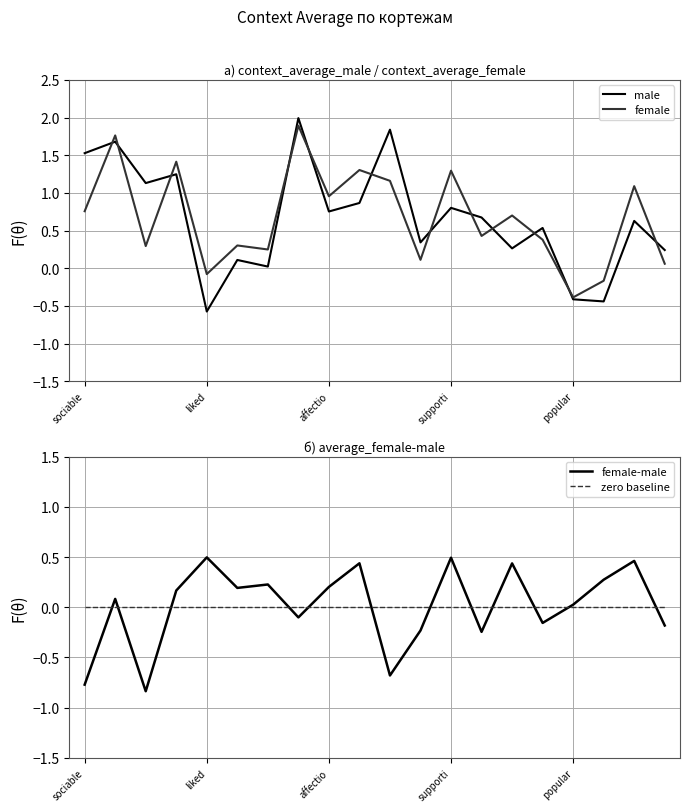

What is the label of the 12th point from the left?

11